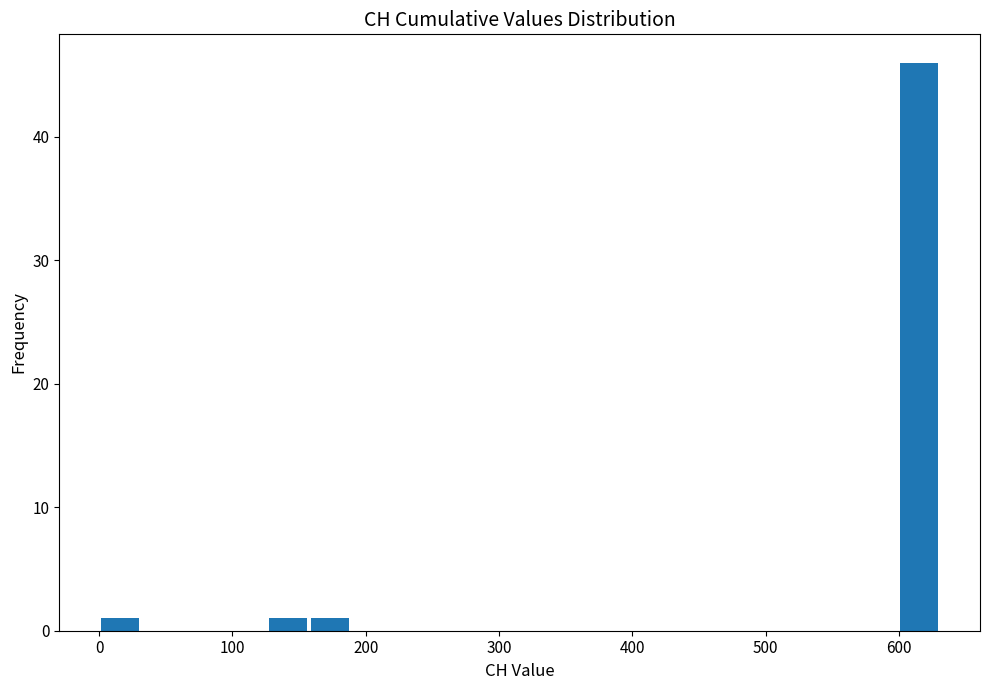

Read against the x-axis, roughly where is the centre of the tallest bar?

620